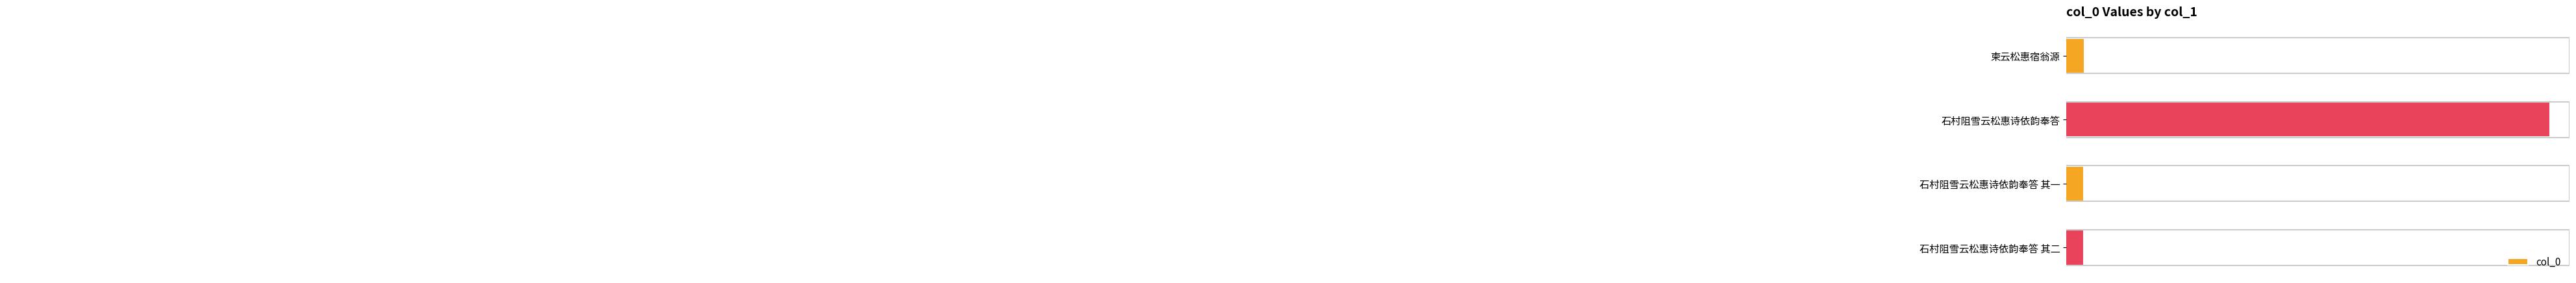

Rank the categories by value from highest to lowest.

石村阻雪云松惠诗依韵奉答, 柬云松惠宿翁源, 石村阻雪云松惠诗依韵奉答 其二, 石村阻雪云松惠诗依韵奉答 其一